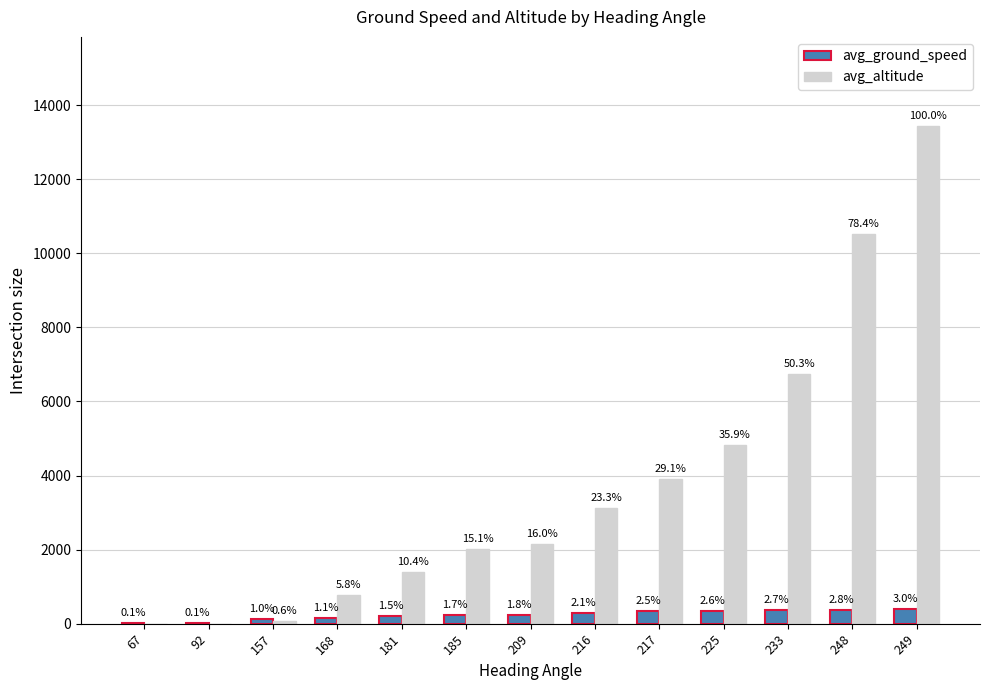

What are all the series names shown in the legend?

avg_ground_speed, avg_altitude